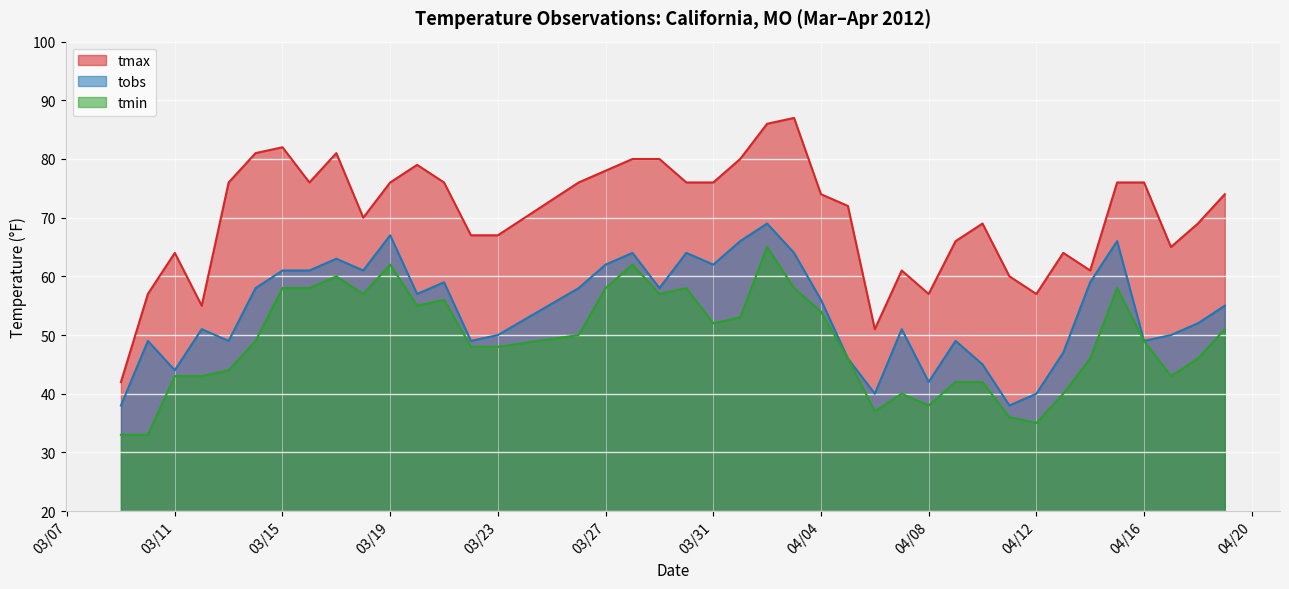

Which series has the largest total across all categories?

tmax